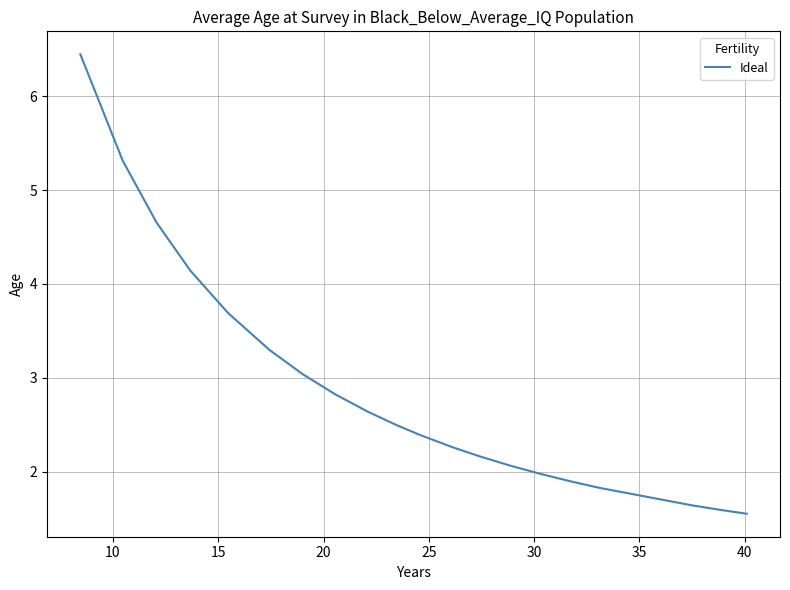

What is the minimum value shown in the chart?

1.6